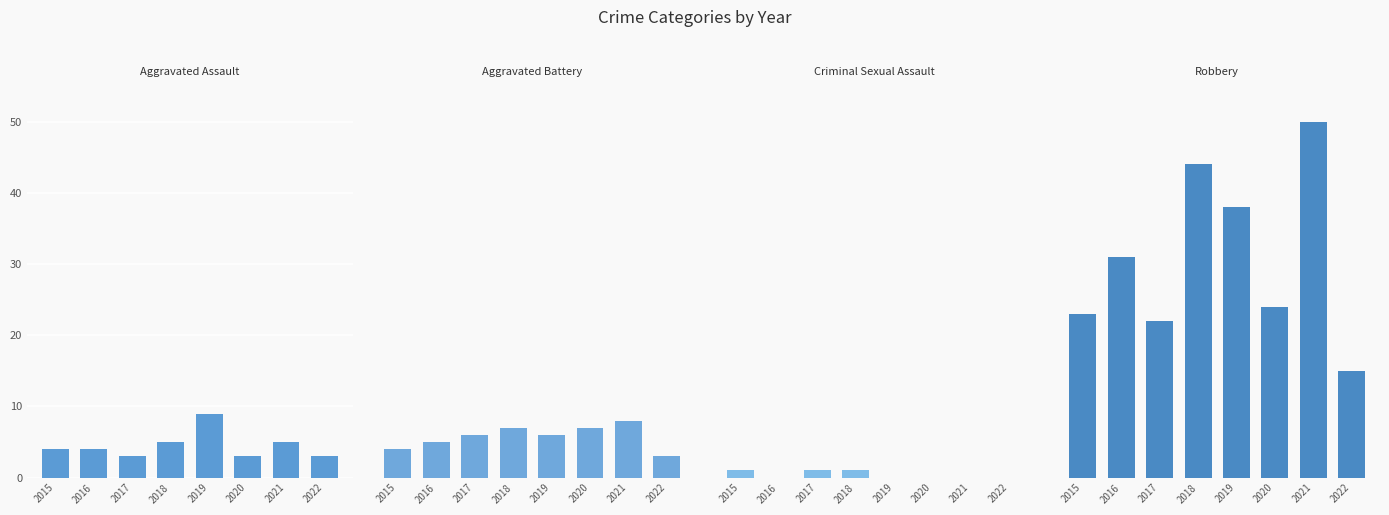

How many categories are shown in the chart?

8